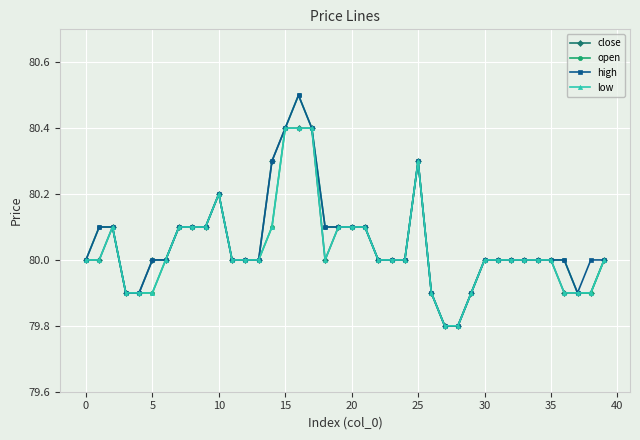

What is the smallest value displayed?

79.8